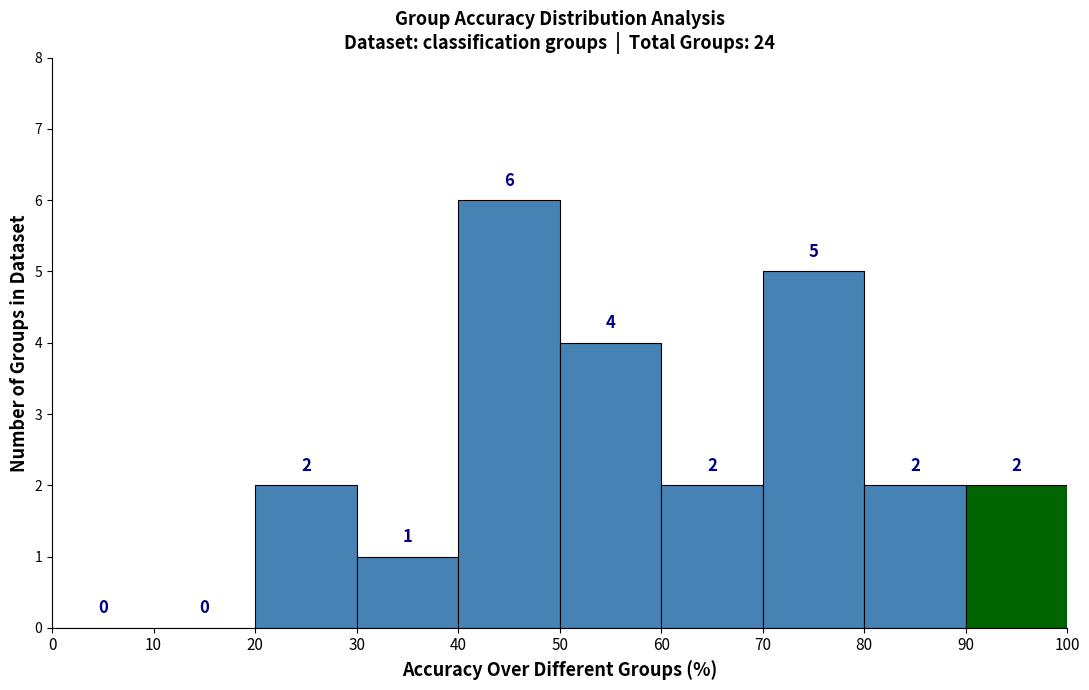

Over which range of the x-axis is the bar tallest?

40 to 50